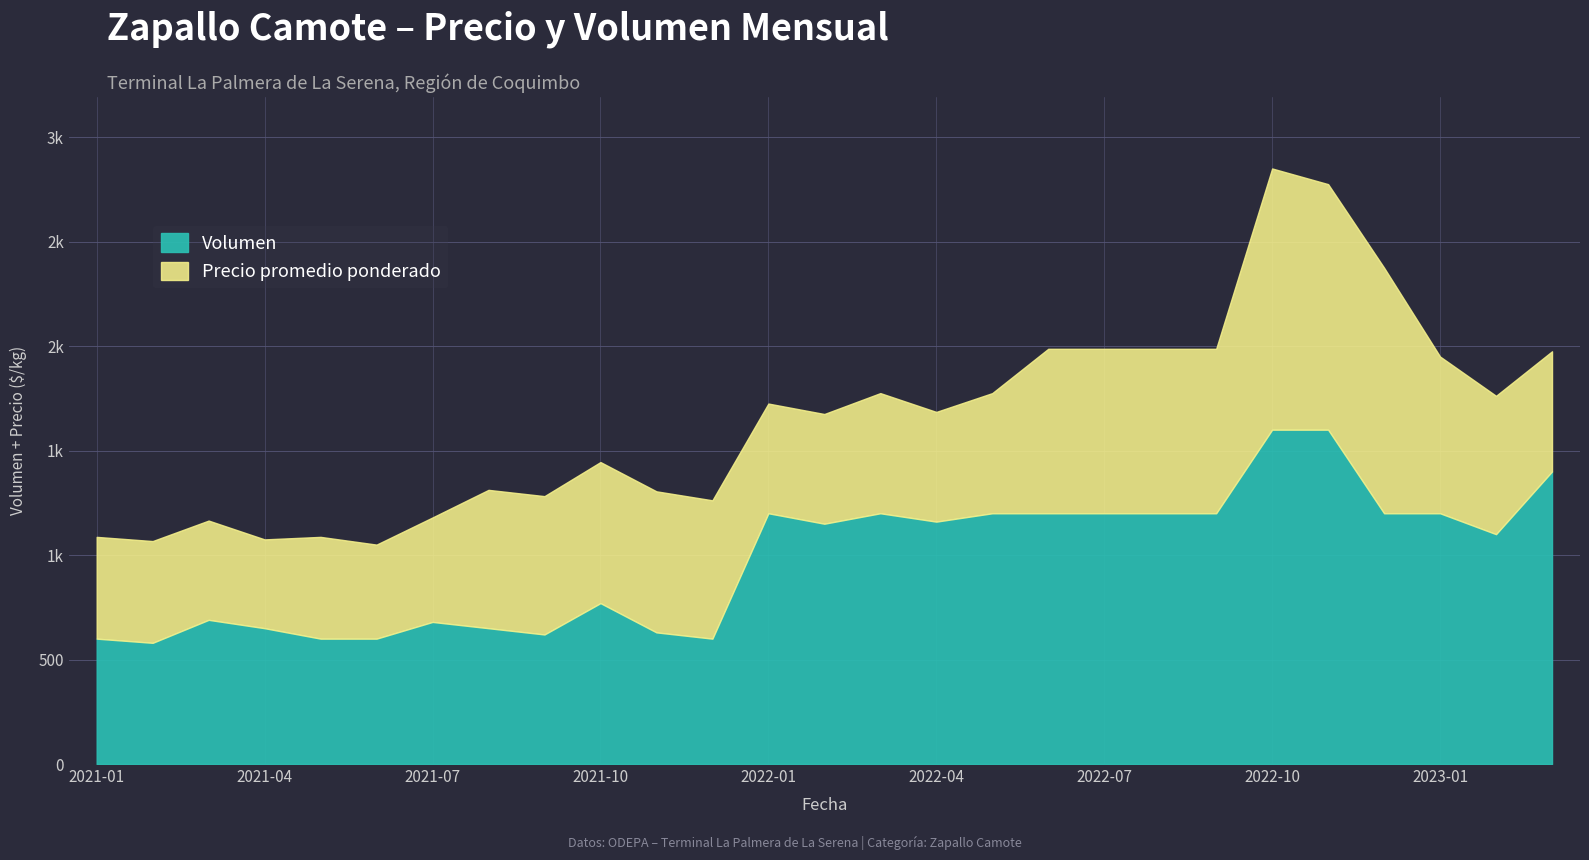

True or false: Volumen has more than 1 points higher than both neighbors.

True